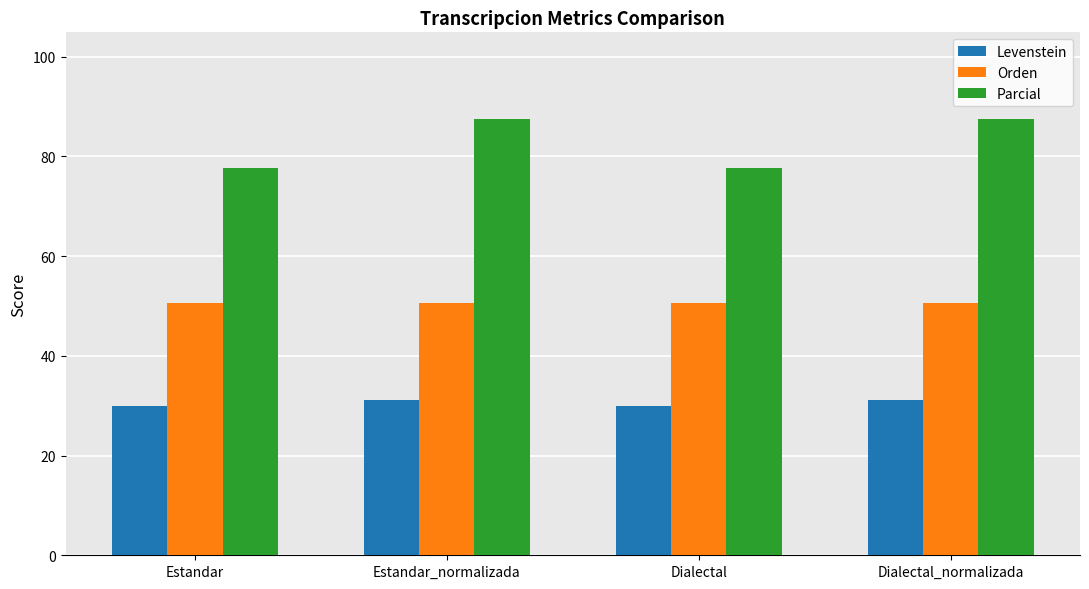

What is the difference between the Levenstein values at Dialectal_normalizada and Estandar?

1.2